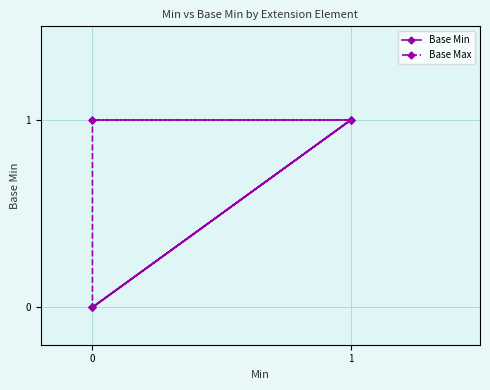

Where is Base Max nearest to the value 0?

1